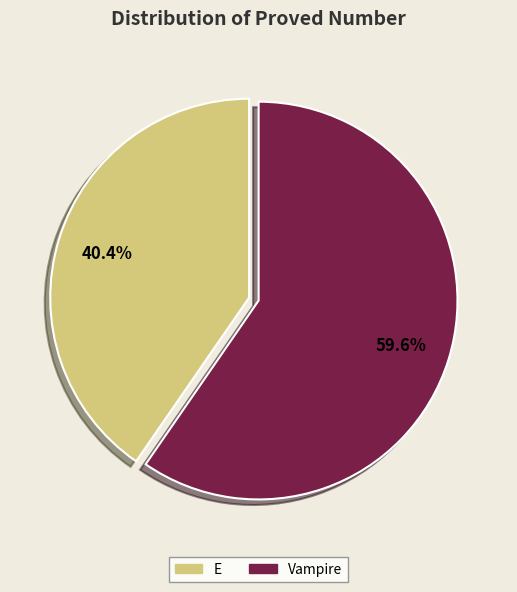

Does Vampire represent more than half of the total?

Yes